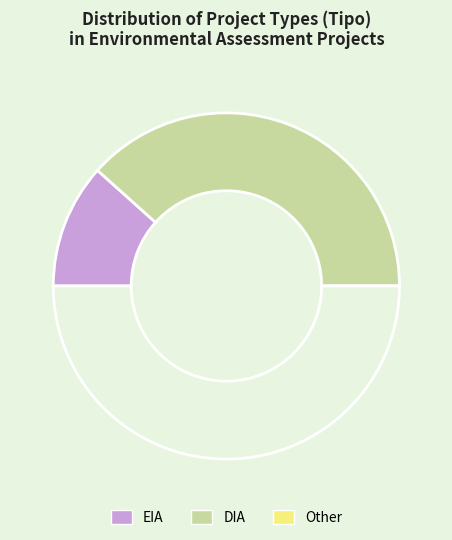

How many slices are in this pie chart?

2